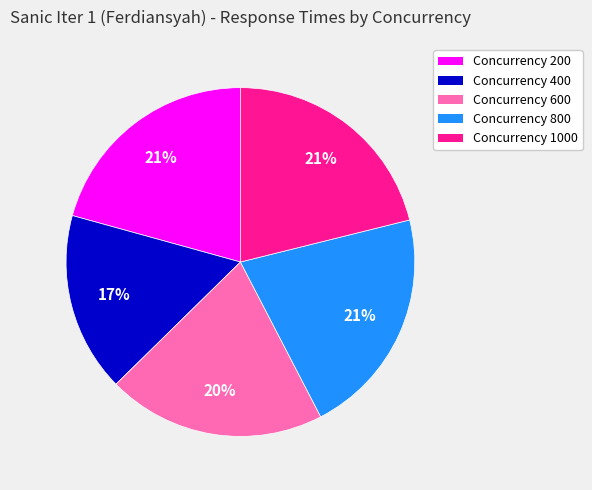

Is it true that Concurrency 400 is 25% of the pie?

False